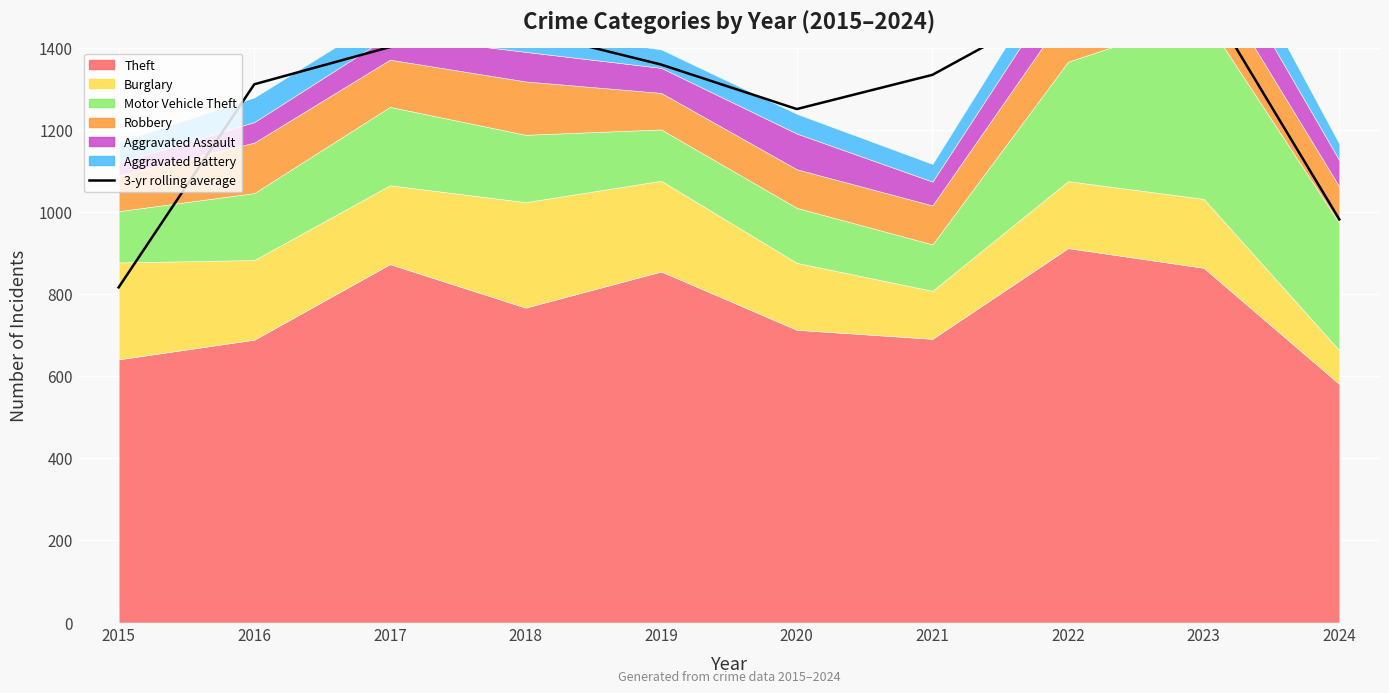

Which category has the highest value across all series?

2023